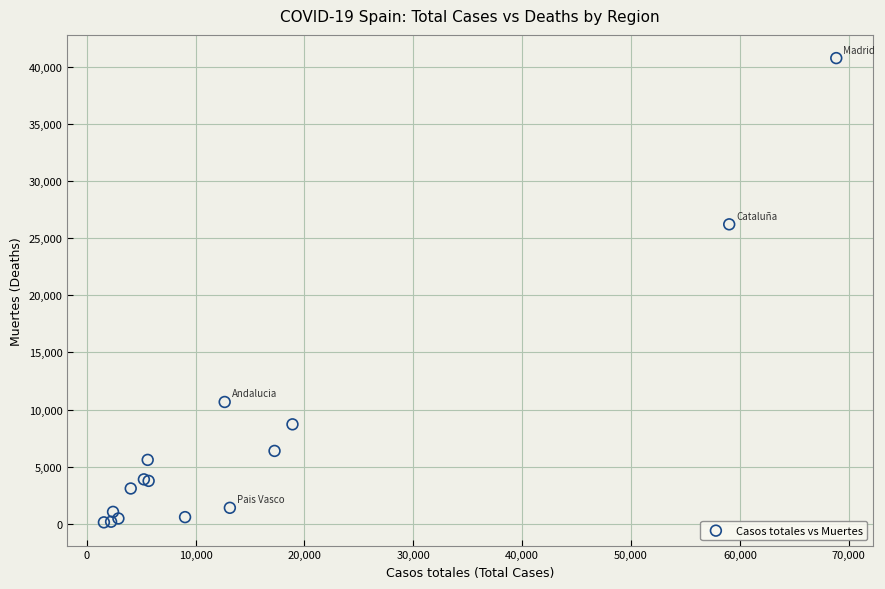

What Y value in the scatter plot is closest to 20442?

26203